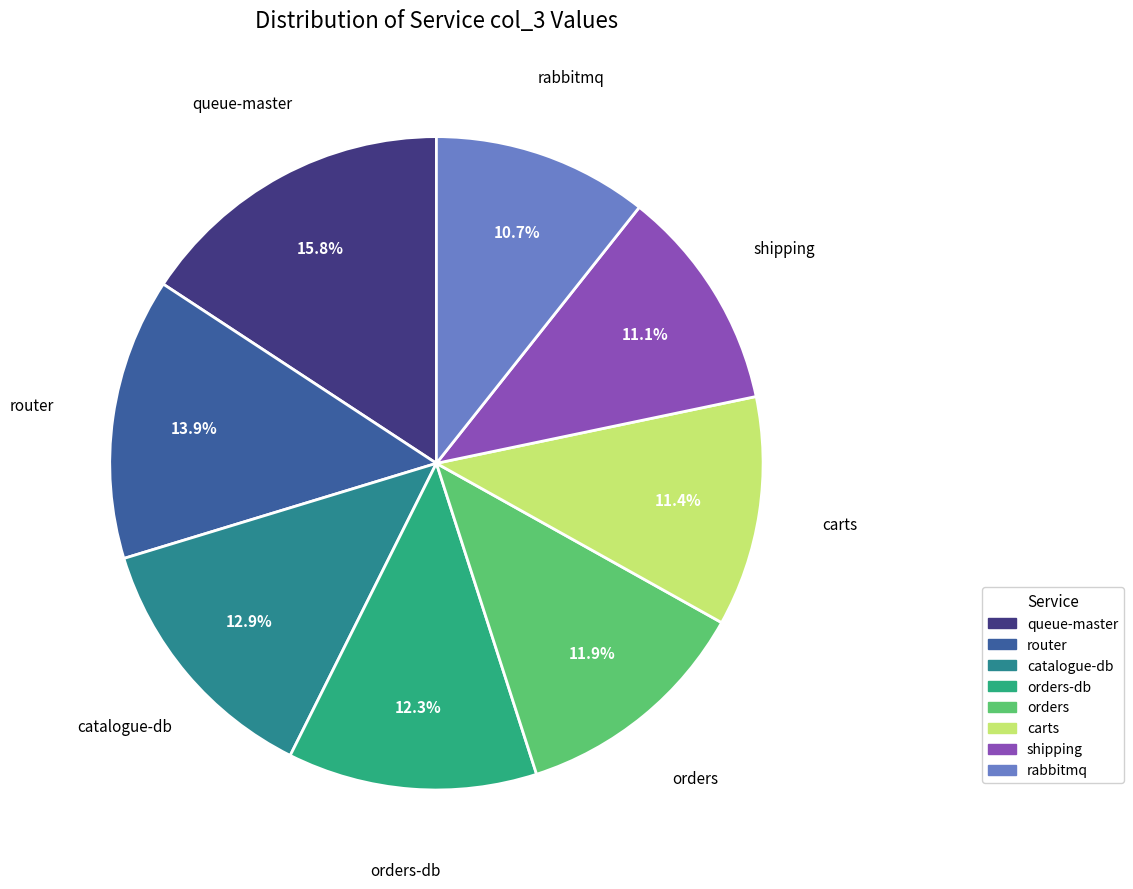

Does any single category account for the majority?

No